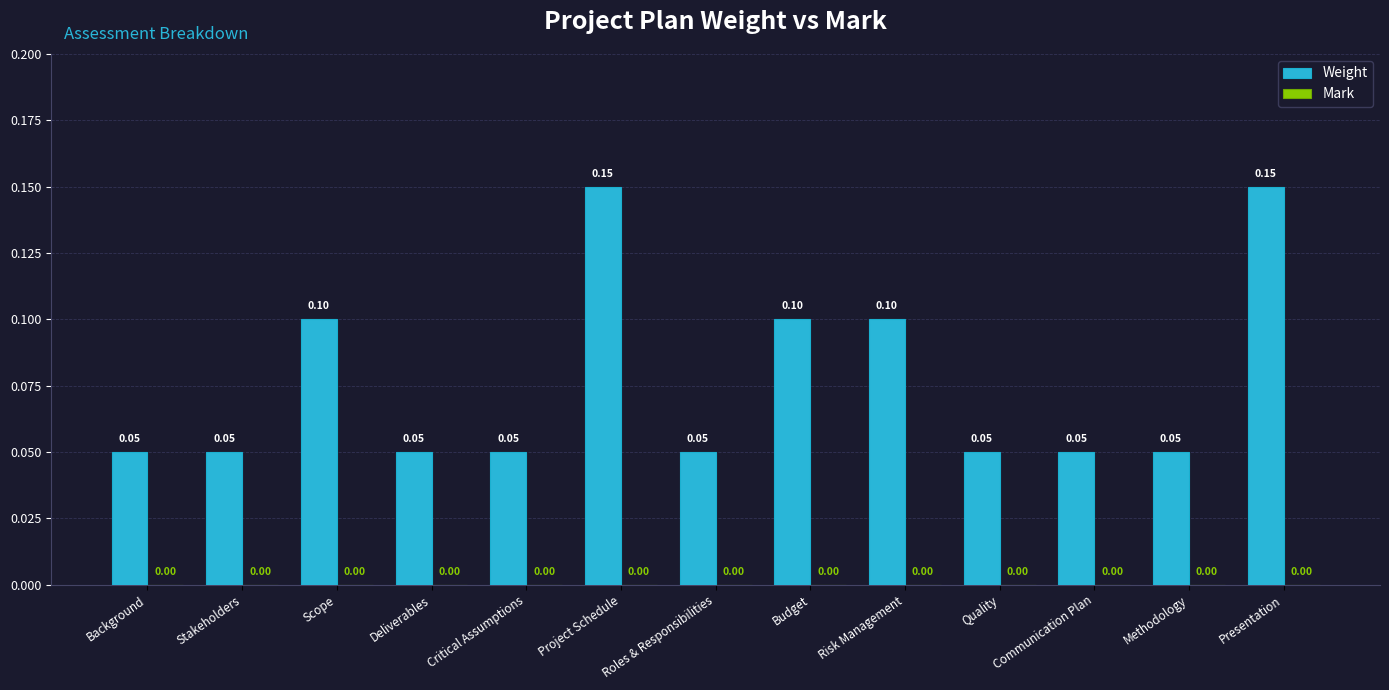

How many bars are there in total?

13